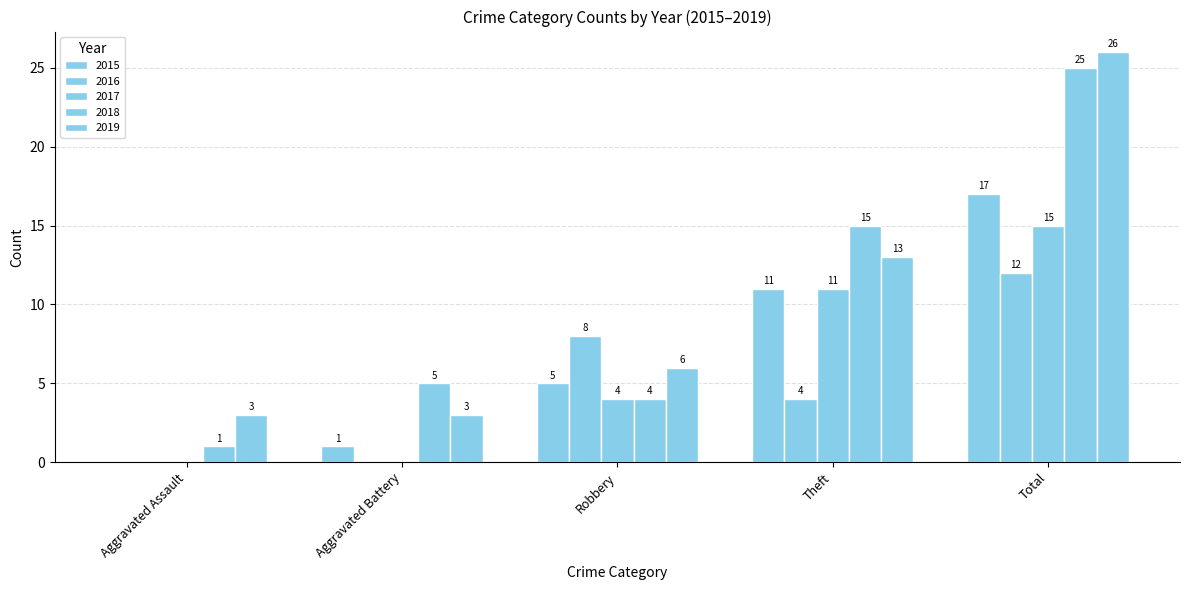

The value of 2018 at Total is 13. True or false?

False